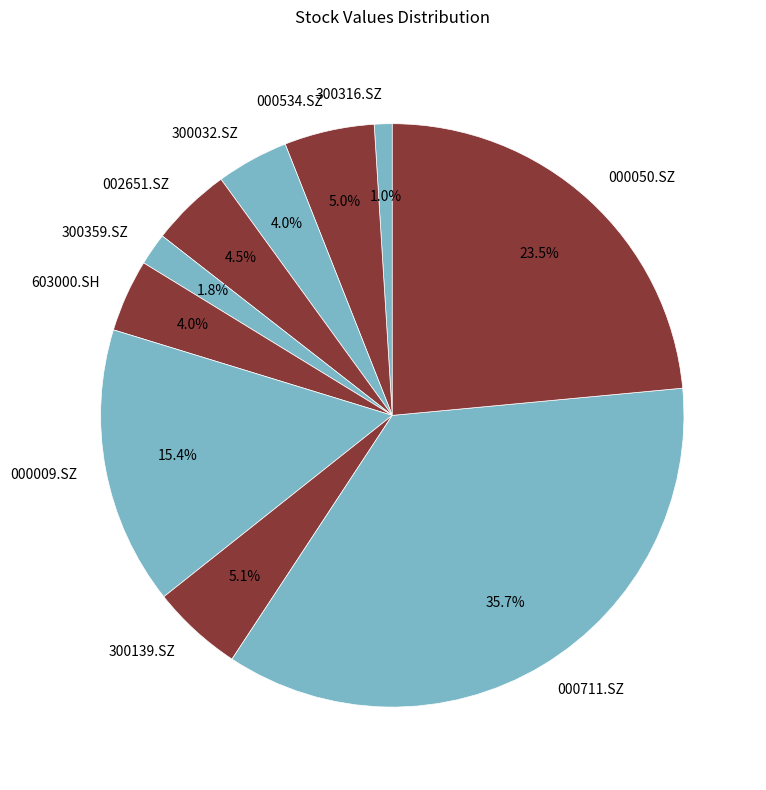

What percentage is the 000534.SZ slice, to the nearest percent?

5%